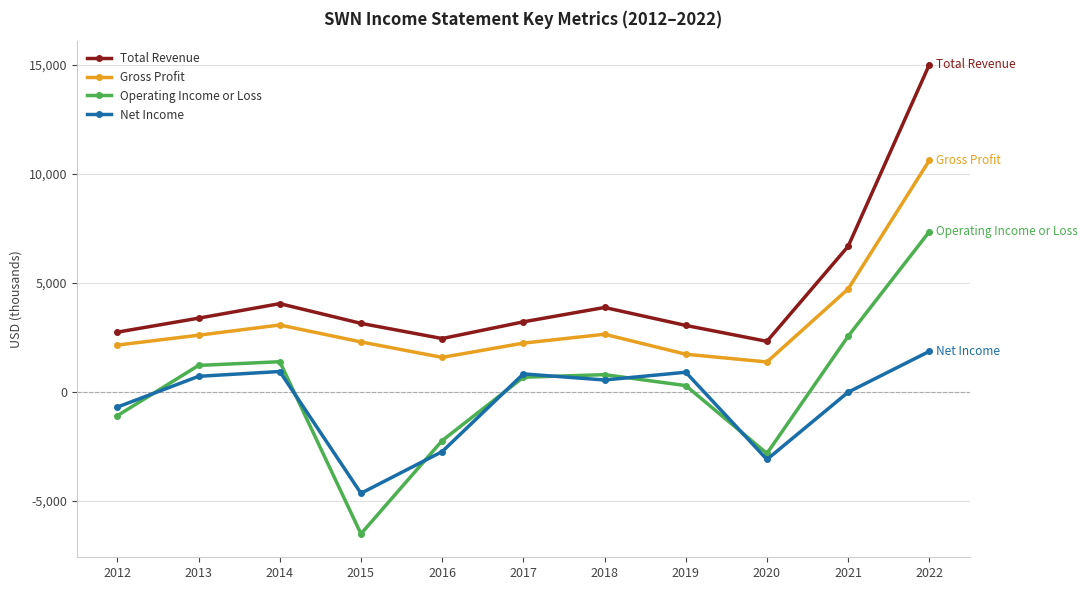

What are all the series names shown in the legend?

Total Revenue, Gross Profit, Operating Income or Loss, Net Income